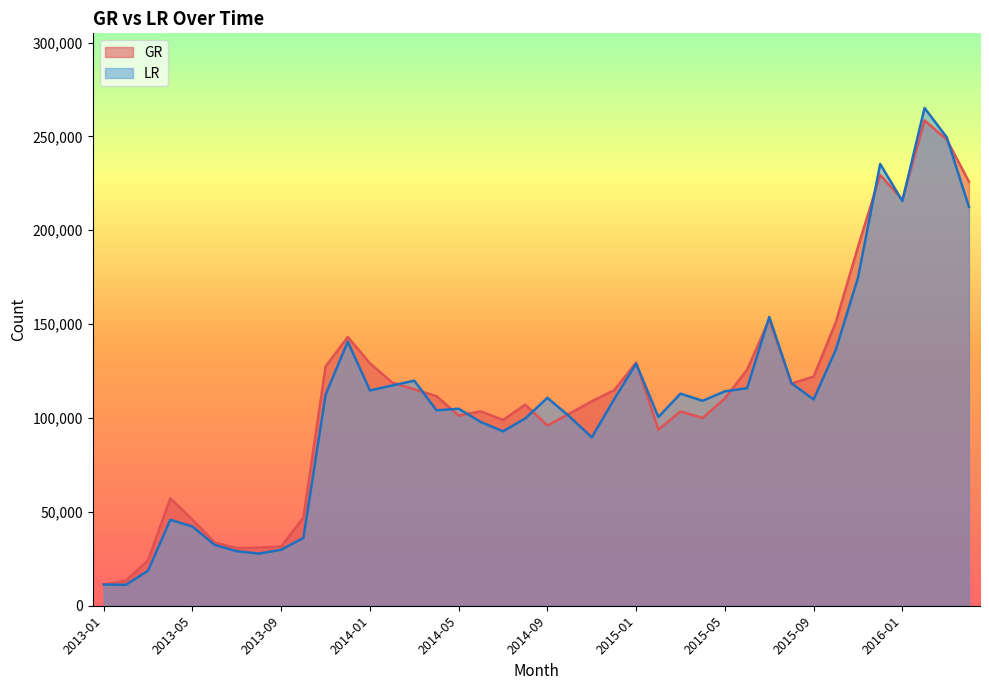

At how many categories does at least one series exceed 189117?

6